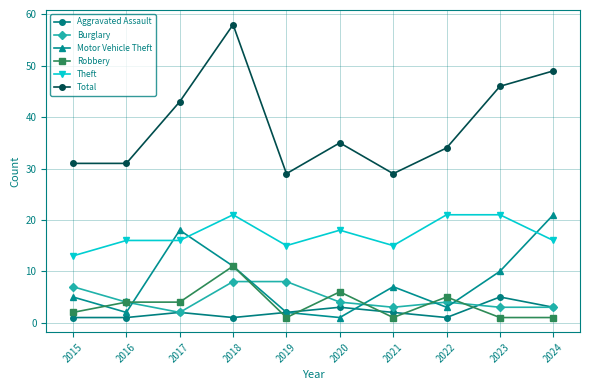

Reading left to right, list all the values displayed in this chart.

Aggravated Assault: 1	1	2	1	2	3	2	1	5	3
Burglary: 7	4	2	8	8	4	3	4	3	3
Motor Vehicle Theft: 5	2	18	11	2	1	7	3	10	21
Robbery: 2	4	4	11	1	6	1	5	1	1
Theft: 13	16	16	21	15	18	15	21	21	16
Total: 31	31	43	58	29	35	29	34	46	49